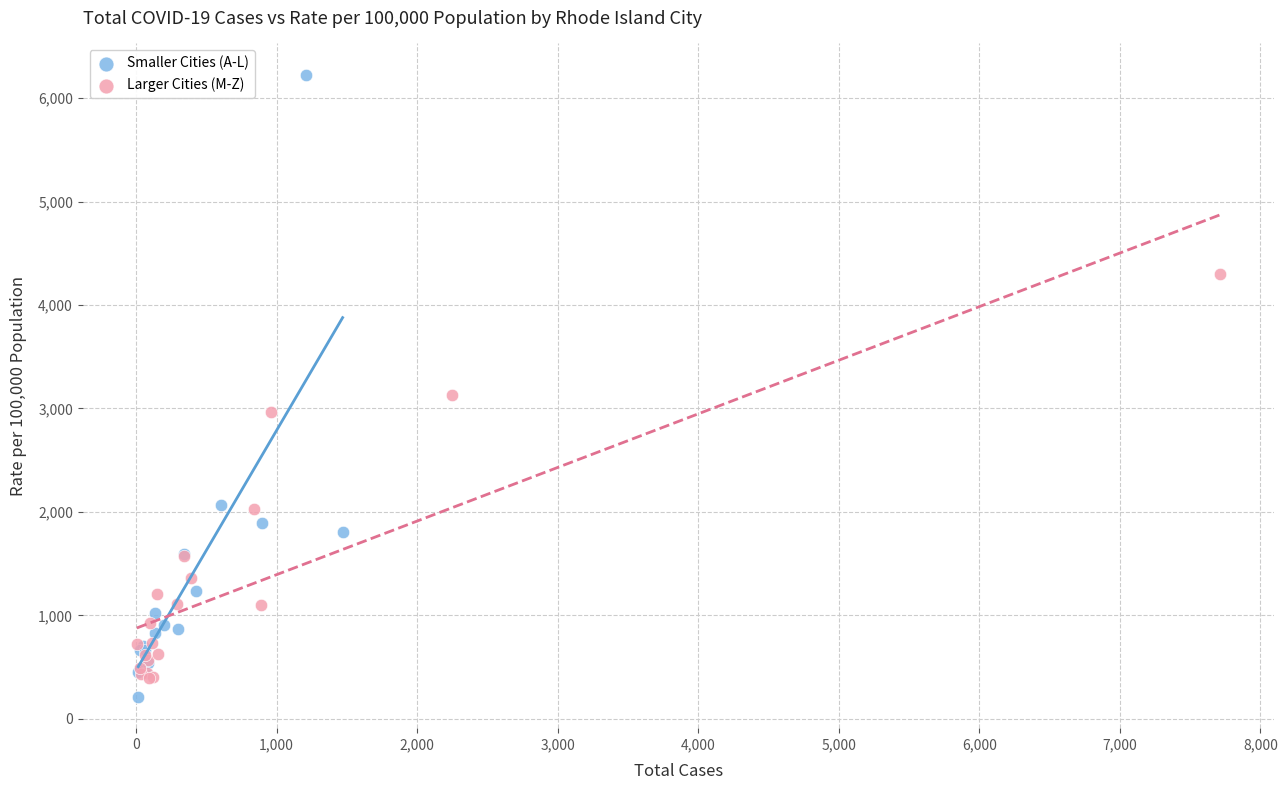

What are all the series names shown in the legend?

Smaller Cities (A-L), Larger Cities (M-Z)